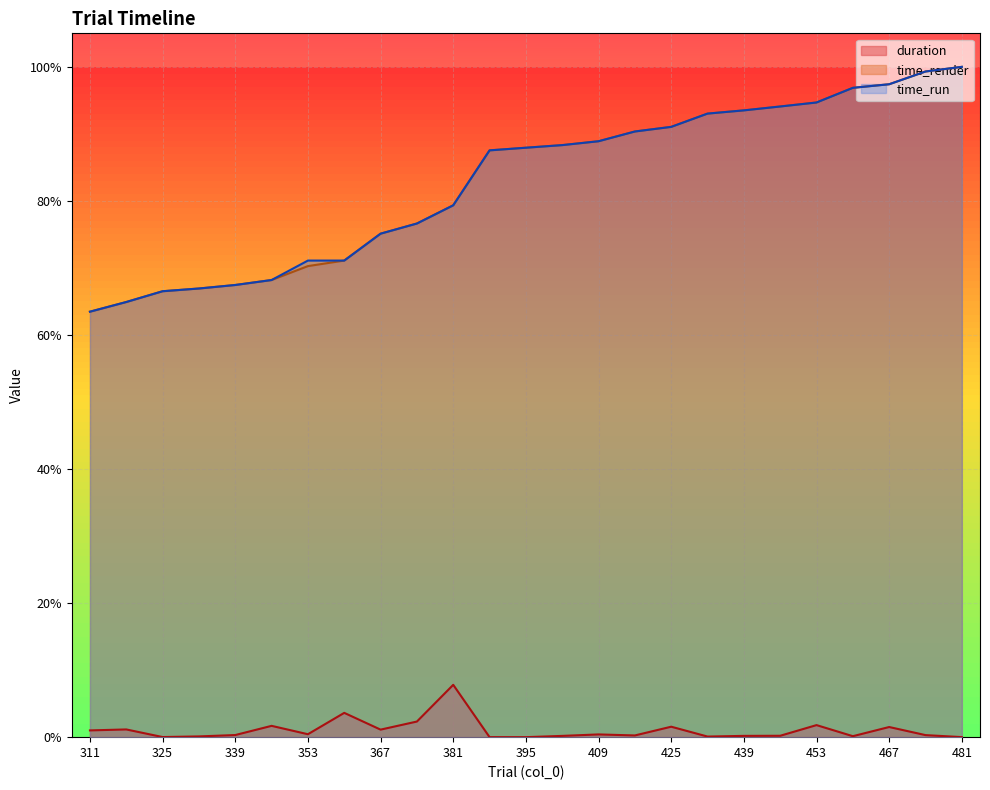

Which label corresponds to the smallest value in the chart?

395